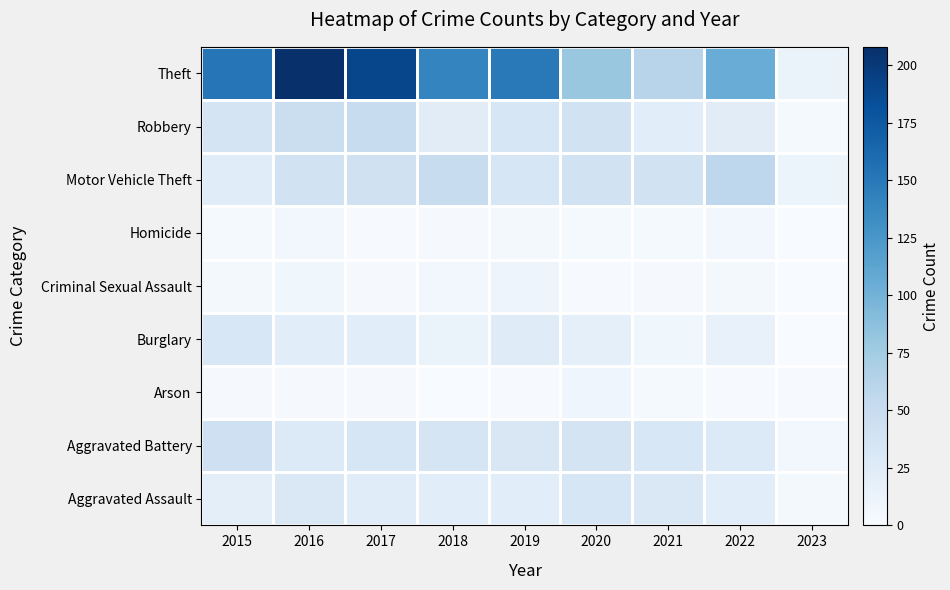

Rank the series by their maximum value, from highest to lowest.

Theft, Motor Vehicle Theft, Robbery, Aggravated Battery, Aggravated Assault, Burglary, Criminal Sexual Assault, Arson, Homicide